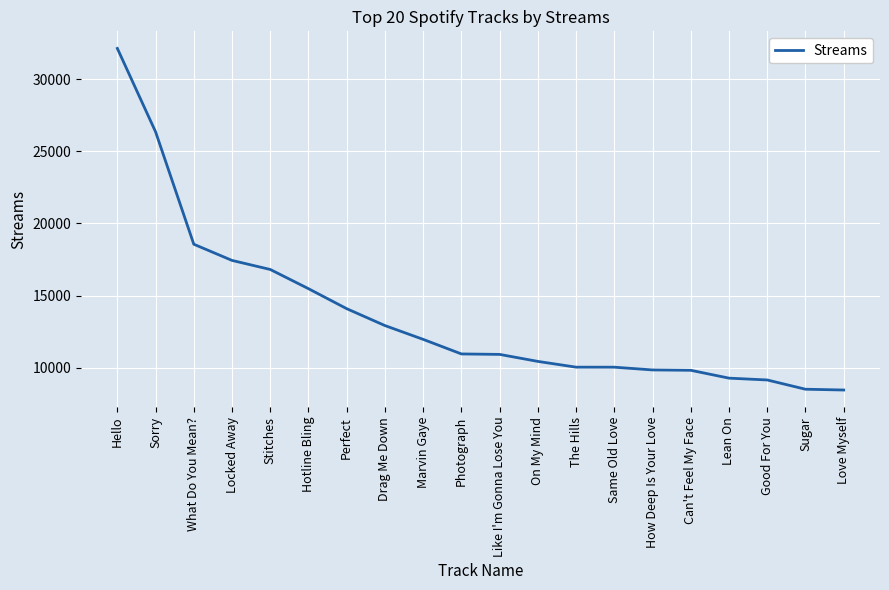

What is the smallest value displayed?

8441